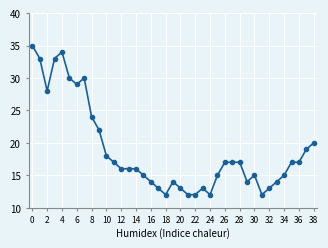

What is the difference between the second highest and minimum values?

22